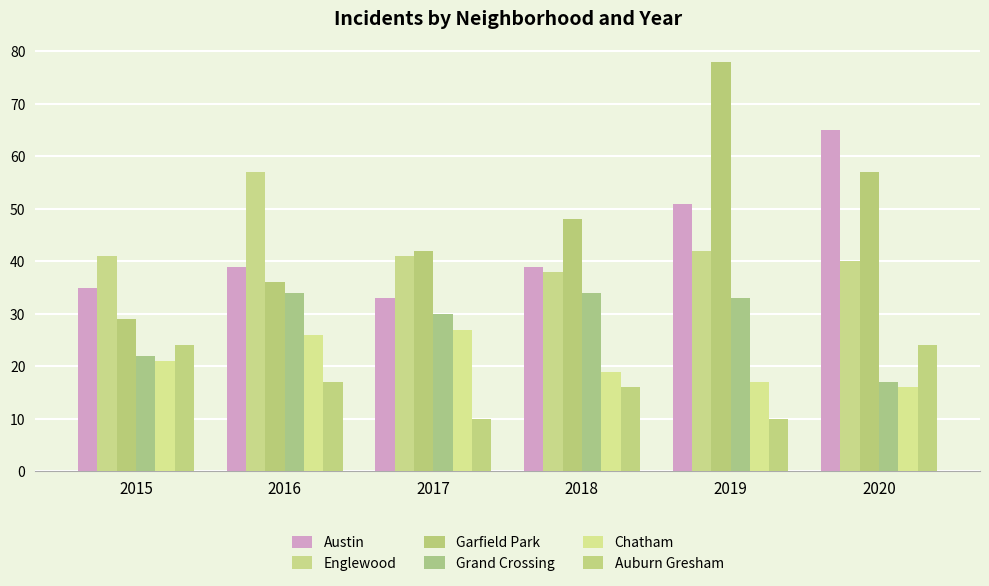

At how many categories does at least one series exceed 63?

2